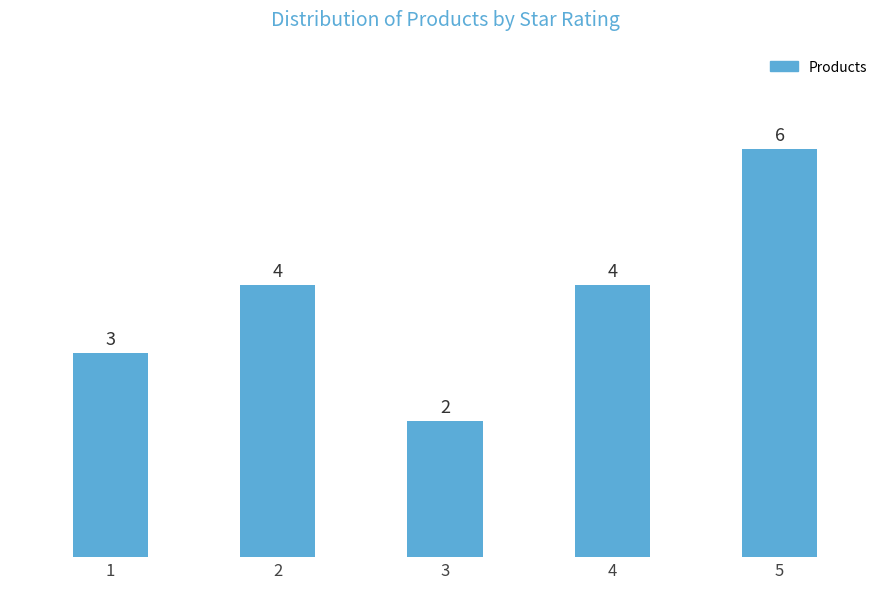

What is the maximum value shown in the chart?

6